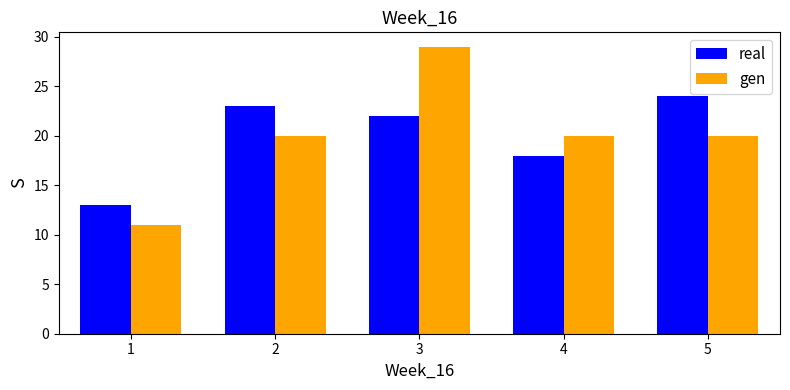

Reading left to right, transcribe this chart: for each range on the x-axis, give the height of each series' bar. The values are not printed on the chart, so give them approximately, as read against the axis.

0.5 to 1.5: real=13	gen=11
1.5 to 2.5: real=23	gen=20
2.5 to 3.5: real=22	gen=29
3.5 to 4.5: real=18	gen=20
4.5 to 5.5: real=24	gen=20